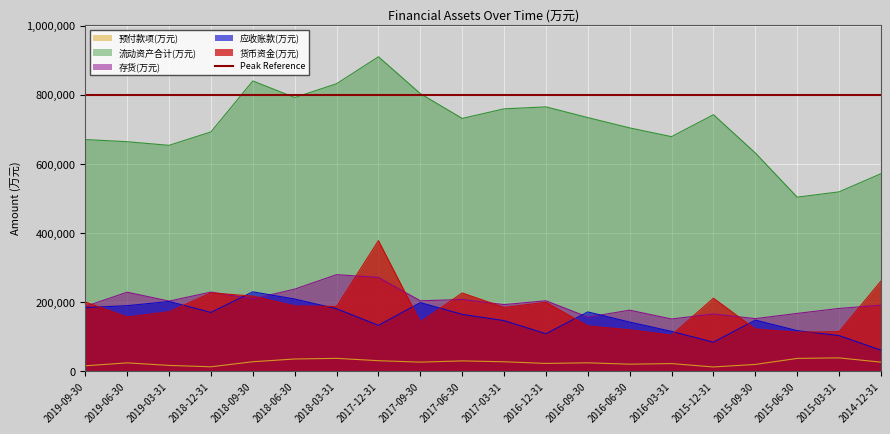

True or false: 货币资金(万元) has more than 1 interior local peaks.

True